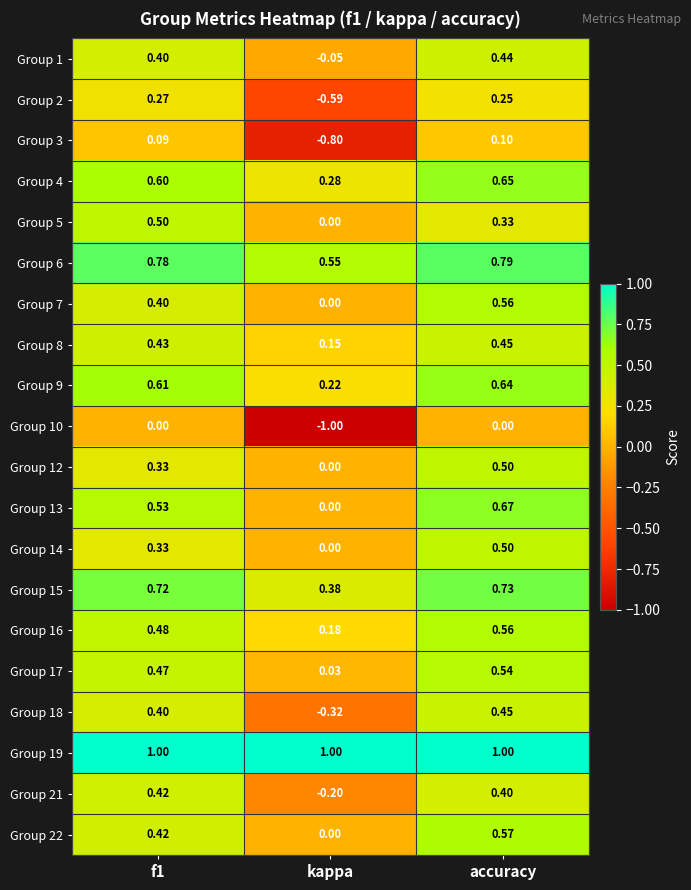

Which category has the lowest value in the Group 18 series?

kappa